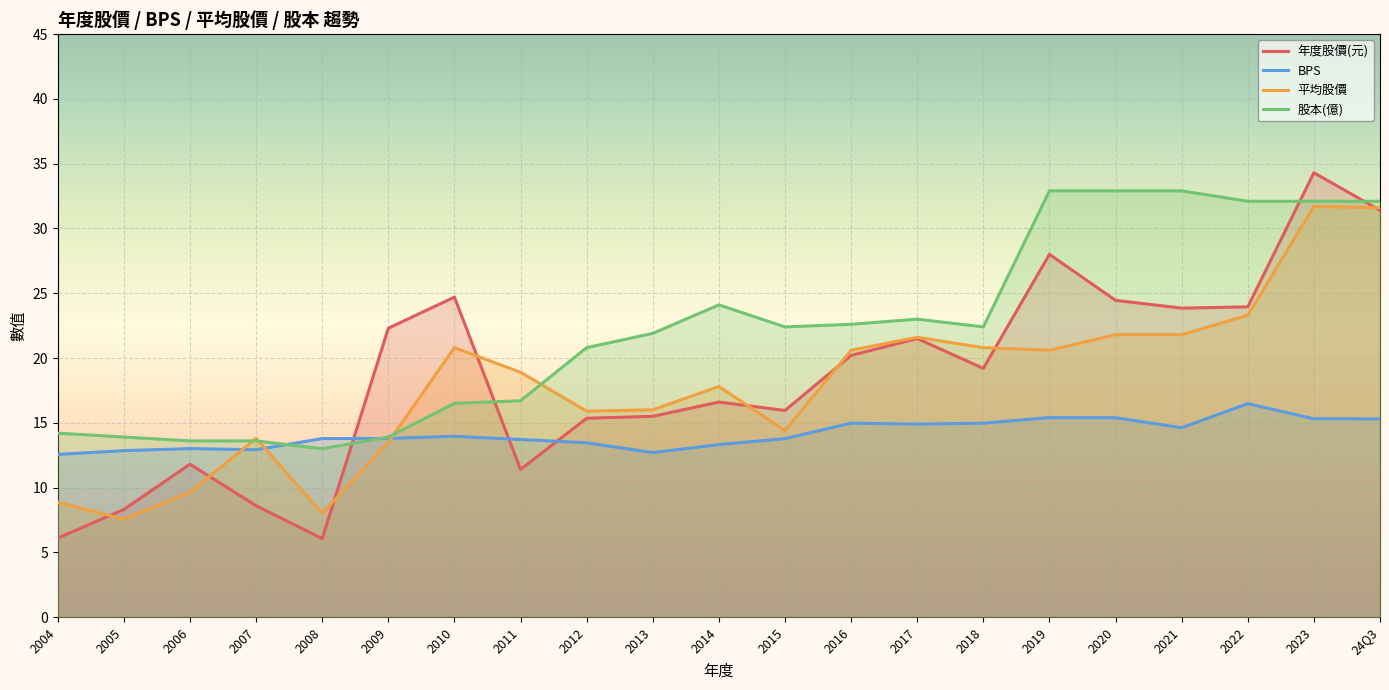

True or false: BPS and 股本(億) cross at least once.

True